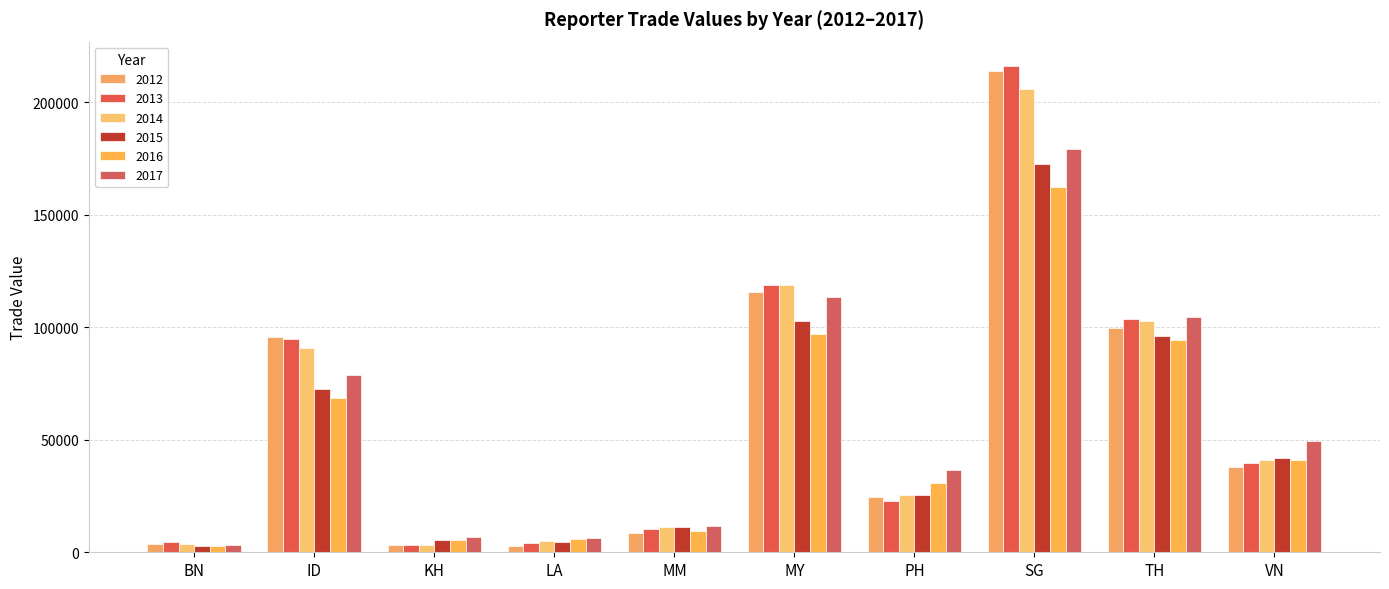

What is the average value of the 2013 series?

61775.2